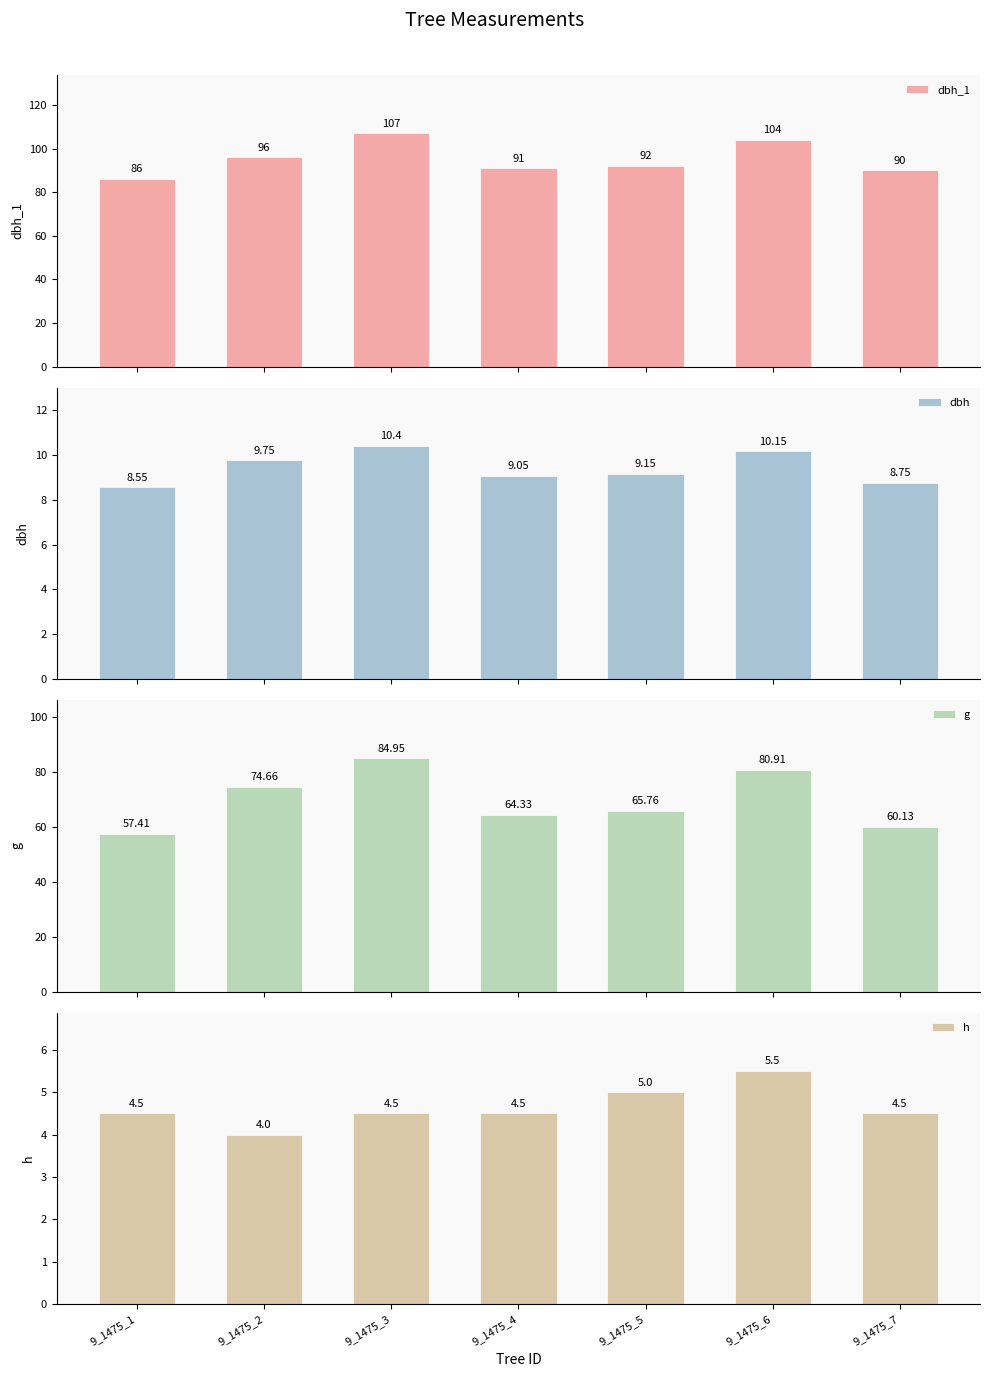

Reading left to right, extract all data points from this chart.

dbh_1: 9_1475_1=86.0	9_1475_2=96.0	9_1475_3=107.0	9_1475_4=91.0	9_1475_5=92.0	9_1475_6=104.0	9_1475_7=90.0
dbh: 9_1475_1=8.6	9_1475_2=9.8	9_1475_3=10.4	9_1475_4=9.1	9_1475_5=9.2	9_1475_6=10.2	9_1475_7=8.8
g: 9_1475_1=57.4	9_1475_2=74.7	9_1475_3=85.0	9_1475_4=64.3	9_1475_5=65.8	9_1475_6=80.9	9_1475_7=60.1
h: 9_1475_1=4.5	9_1475_2=4.0	9_1475_3=4.5	9_1475_4=4.5	9_1475_5=5.0	9_1475_6=5.5	9_1475_7=4.5